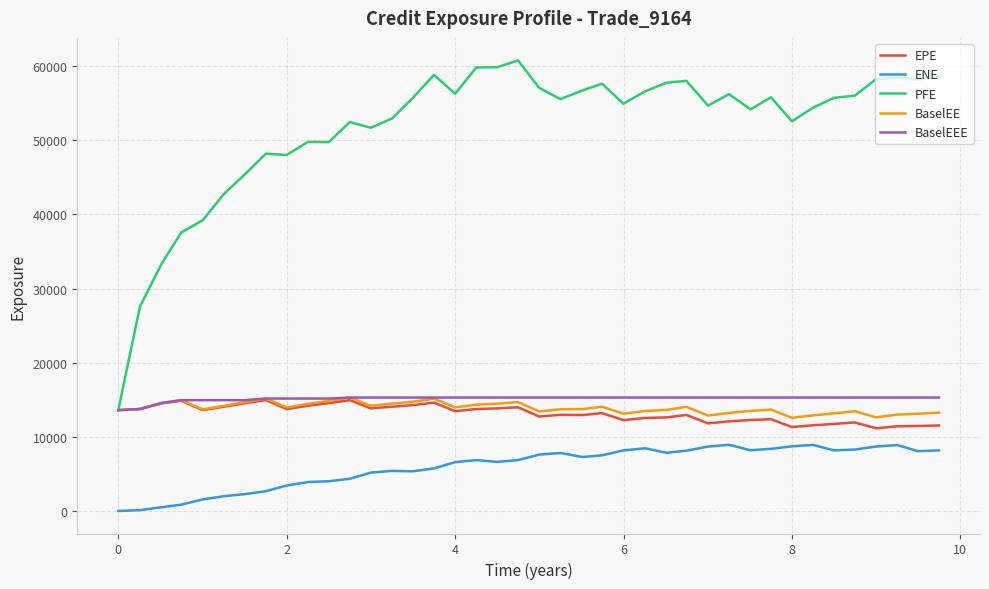

What is the greatest value displayed?

60787.8